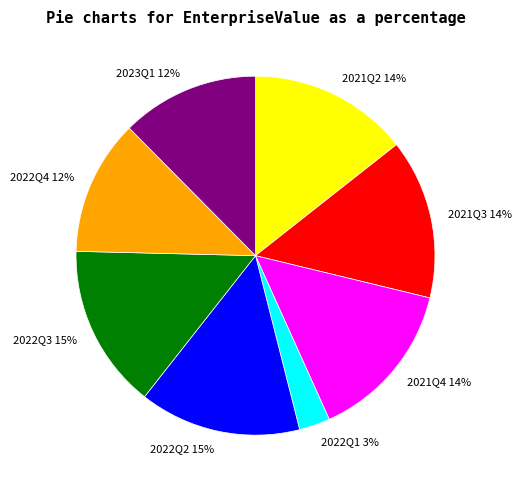

To the nearest percent, what percentage of the pie is 2022Q2?

15%